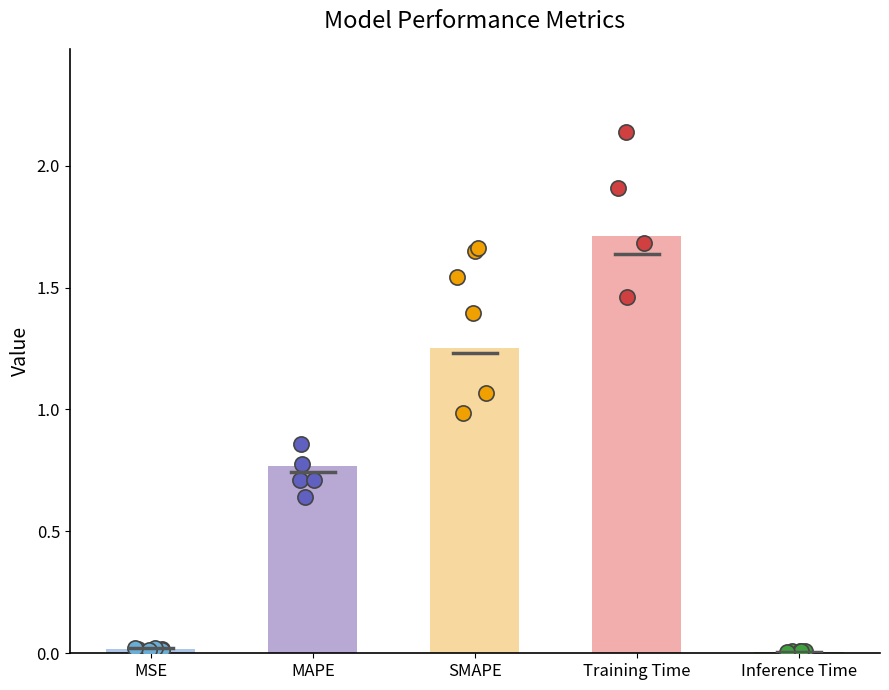

Approximately how many times larger is the value at SMAPE compared to Training Time?

0.7